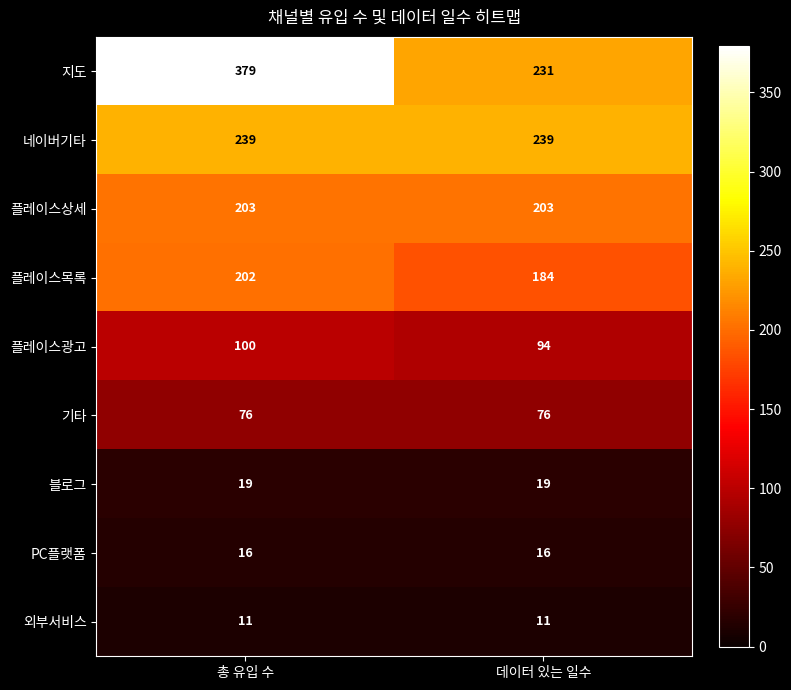

What is the total value across all series at 데이터 있는 일수?

1073